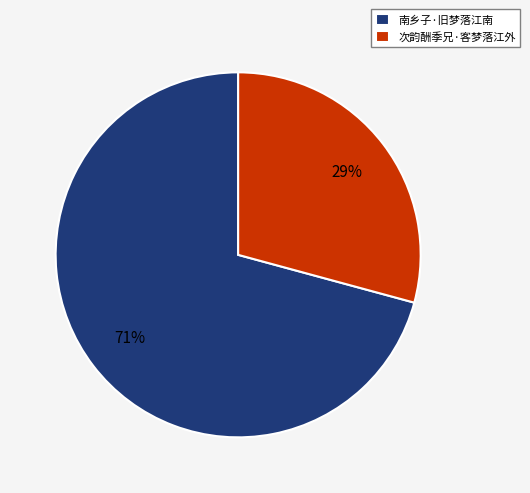

What is the smallest slice in the pie chart?

次韵酬季兄·客梦落江外